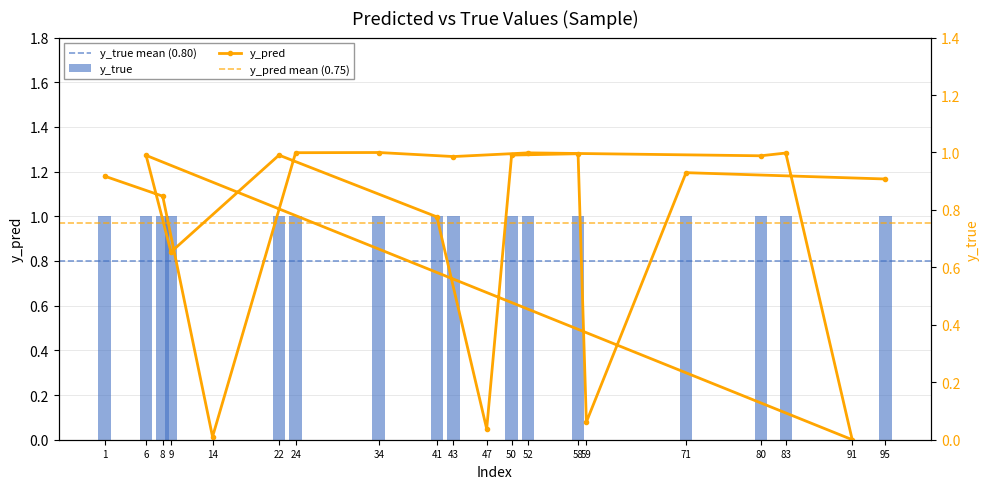

Between 24 and 80, which series saw the biggest shift?

y_pred